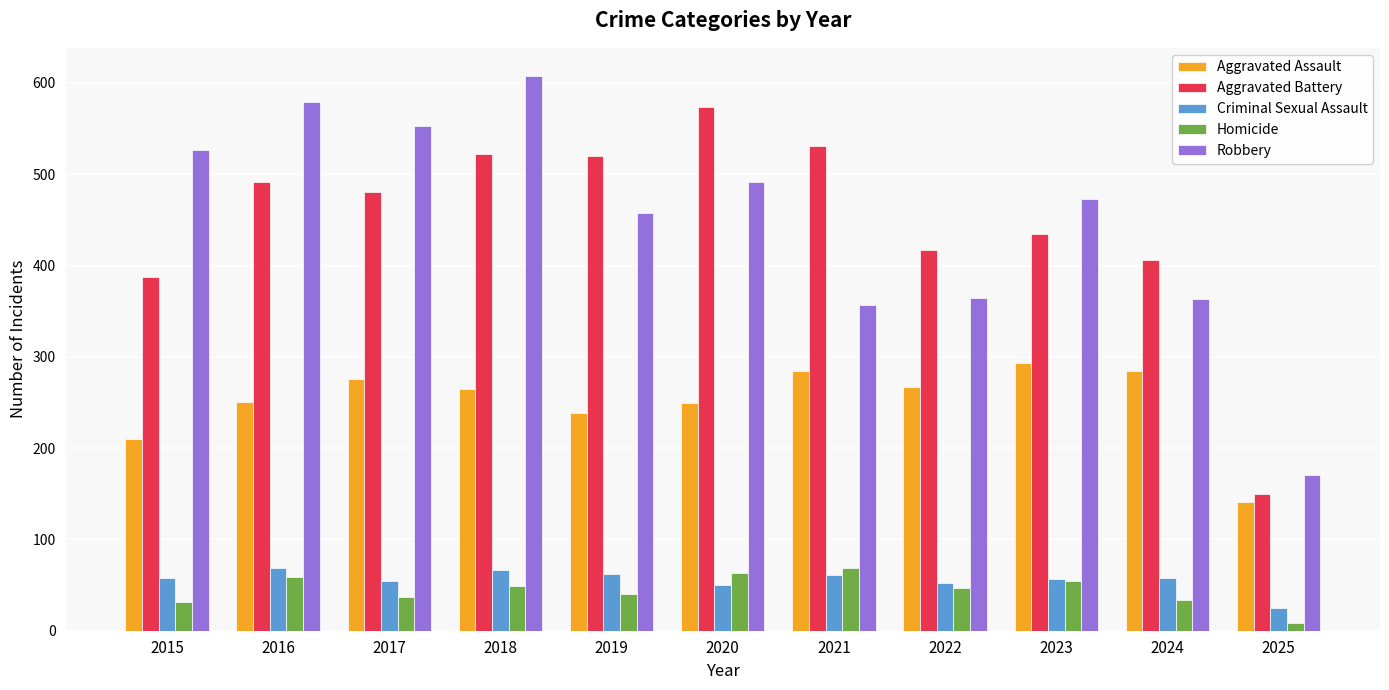

What is the minimum value shown in the chart?

8